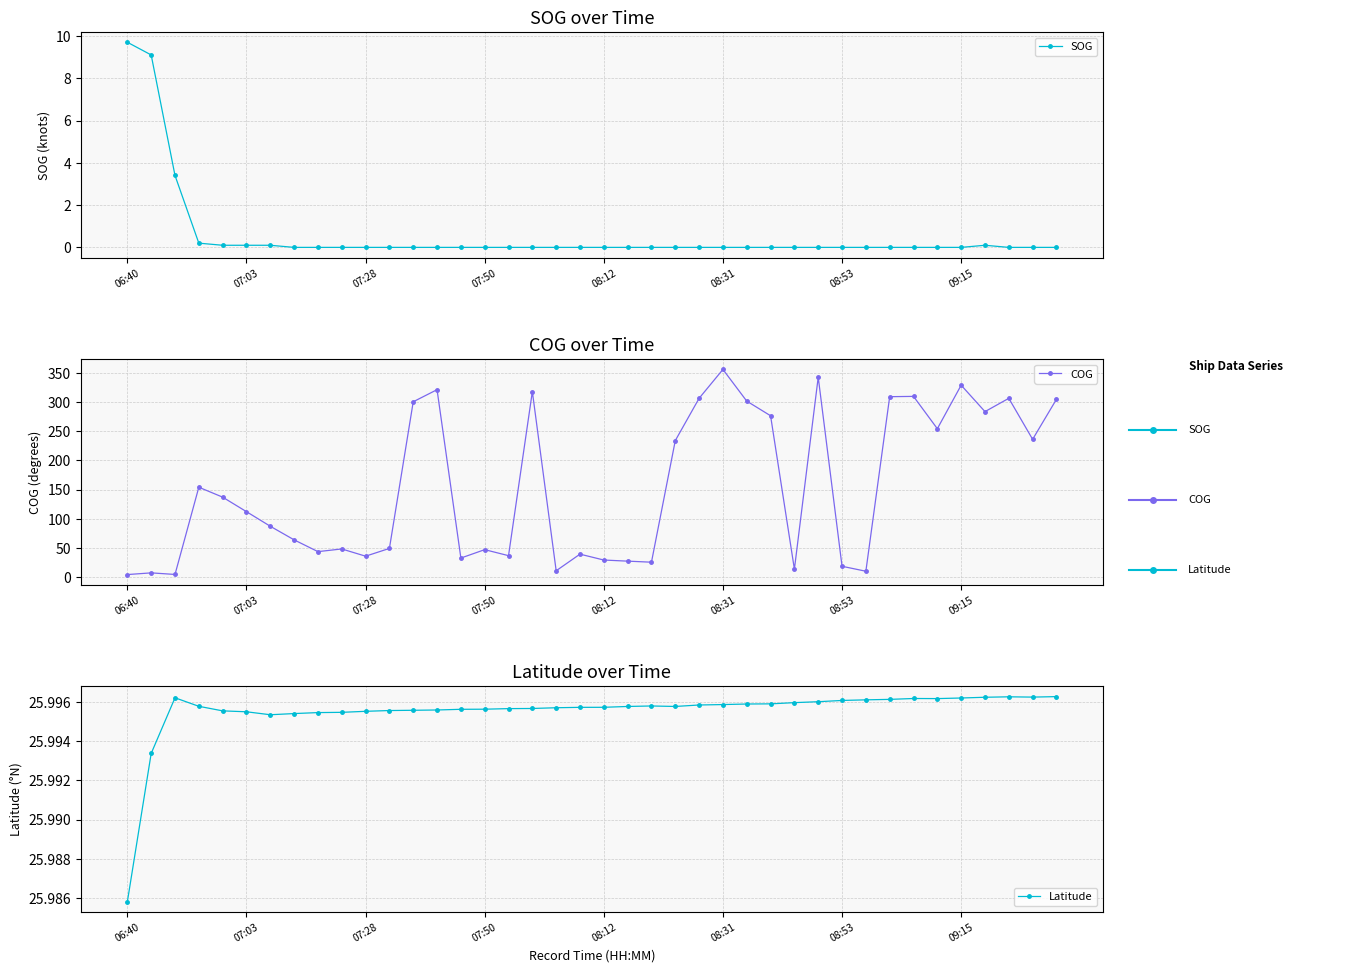

Which series has the largest range (max minus min)?

COG